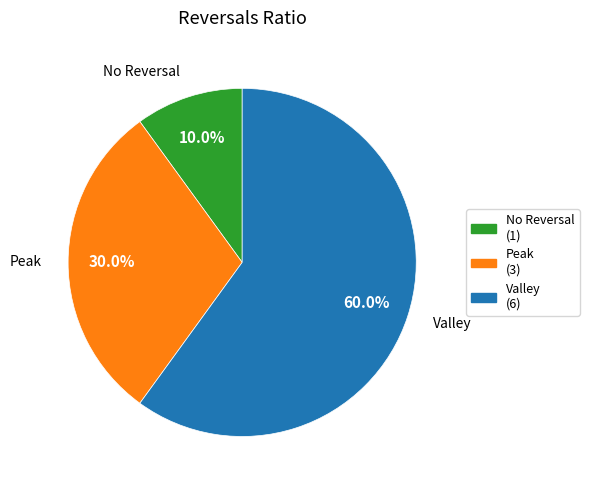

Is there a majority slice in this chart?

Yes